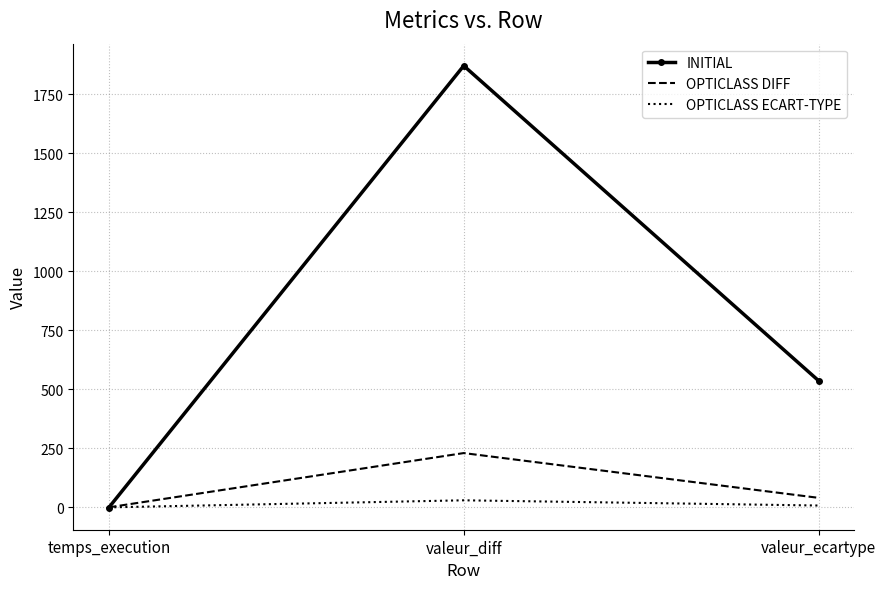

What is the total value across all series at temps_execution?

-0.6